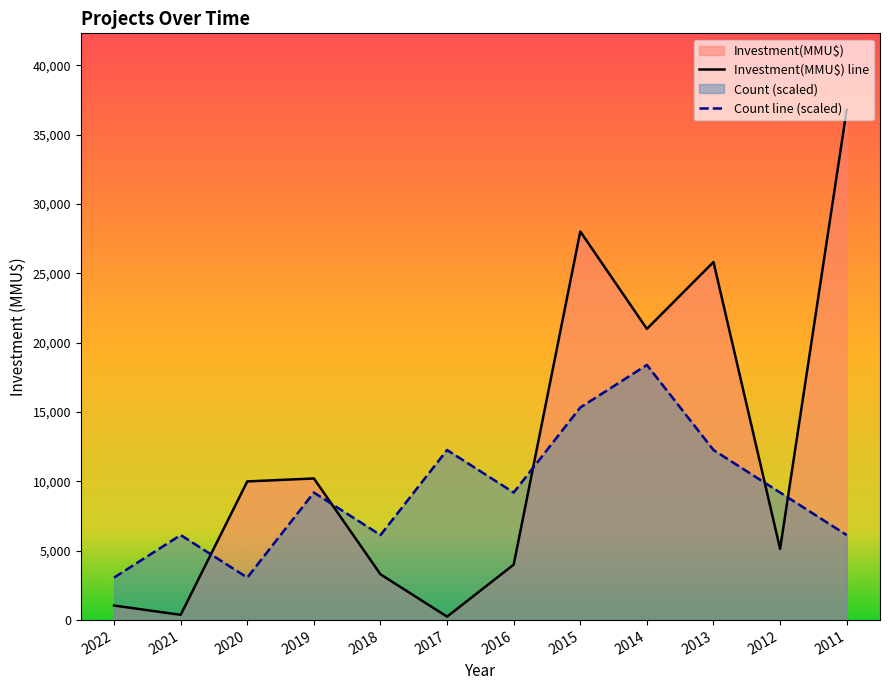

What are all the series names shown in the legend?

Count, Investment(MMU$)